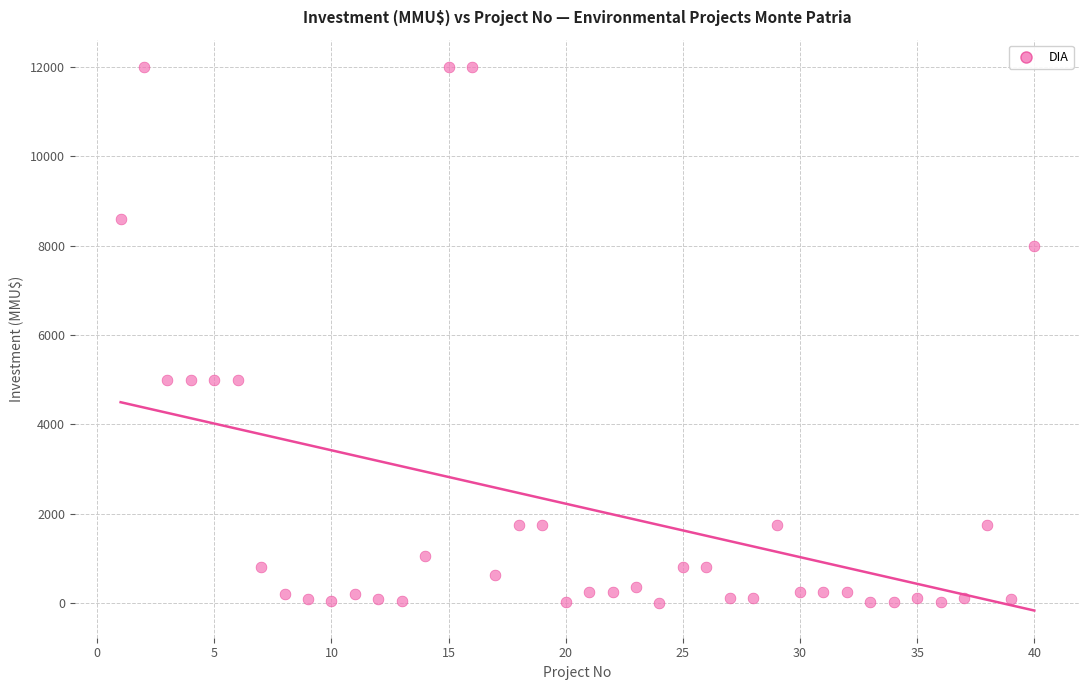

What is the range of X values (max minus min)?

39